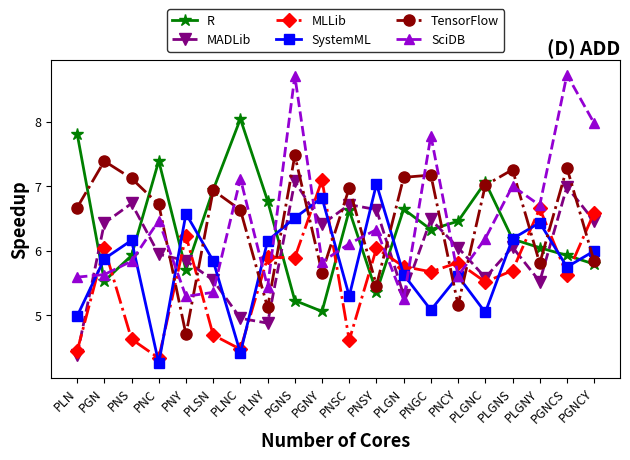

What position from the left is PLGN?

13